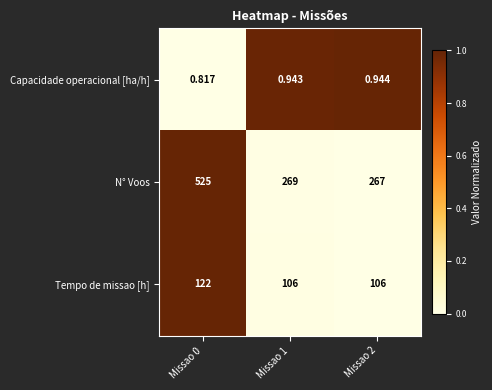

Which series has the largest range (max minus min)?

N° Voos